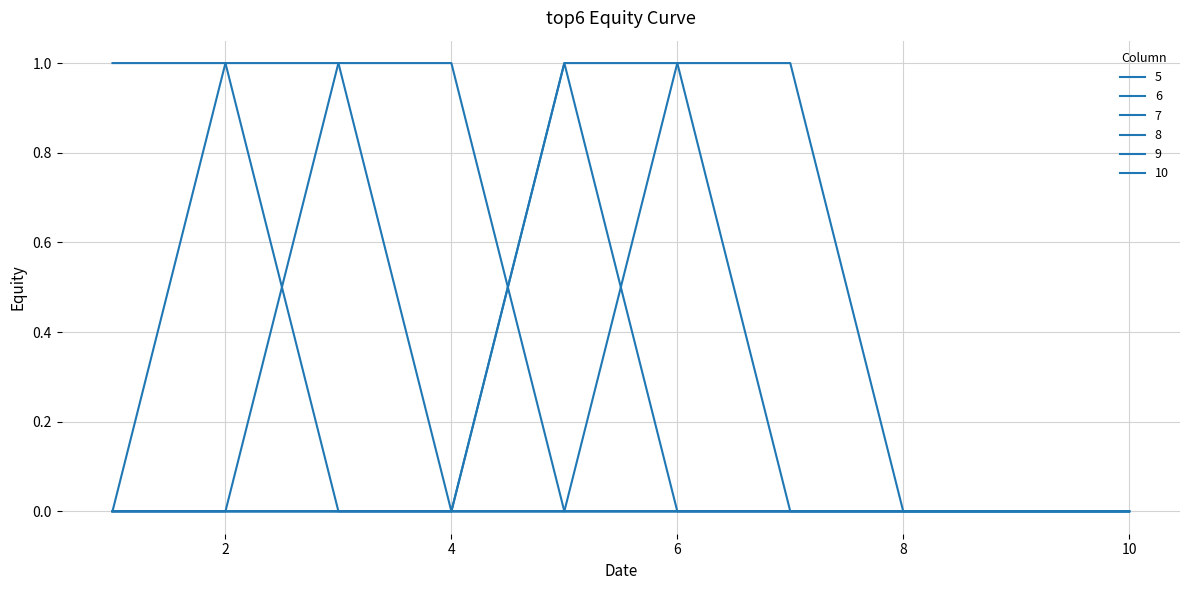

Reading left to right, transcribe all the data shown in this chart.

5: 1	1	0	0	0	0	0	0	0	0
6: 0	1	1	0	0	0	0	0	0	0
7: 0	0	1	1	0	0	0	0	0	0
8: 0	0	0	0	1	0	0	0	0	0
9: 0	0	0	0	1	1	0	0	0	0
10: 0	0	0	0	0	1	1	0	0	0